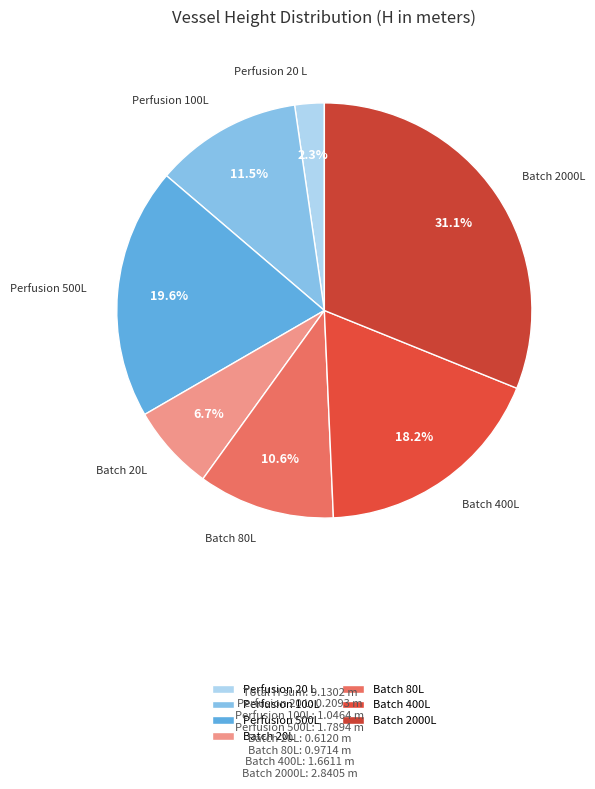

Does Perfusion 500L account for over 50% of the chart?

No